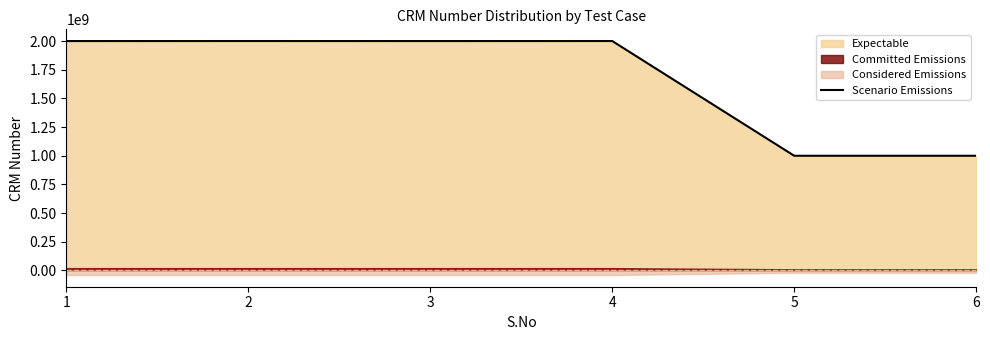

List the labels in order of value, smallest first.

5, 6, 1, 3, 2, 4